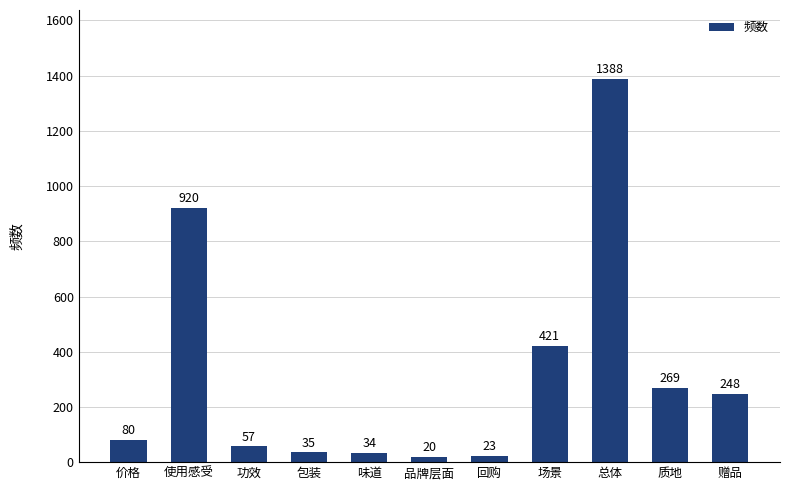

Which category has the highest value across all series?

总体